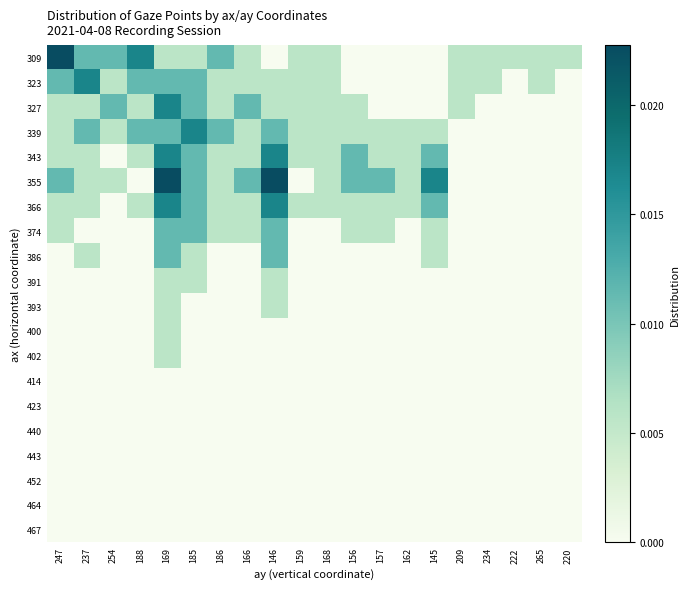

Which has a higher value, 157 or 169?

169